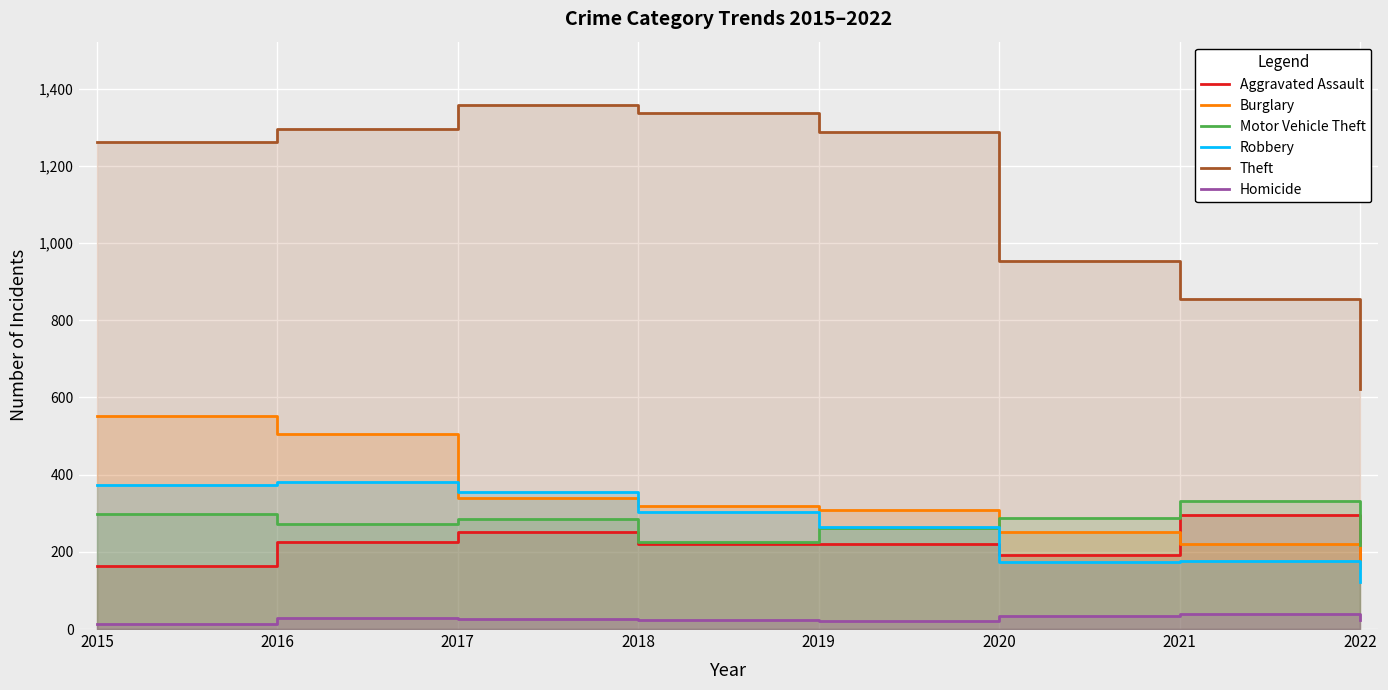

What is the sum of all Motor Vehicle Theft values?

2182